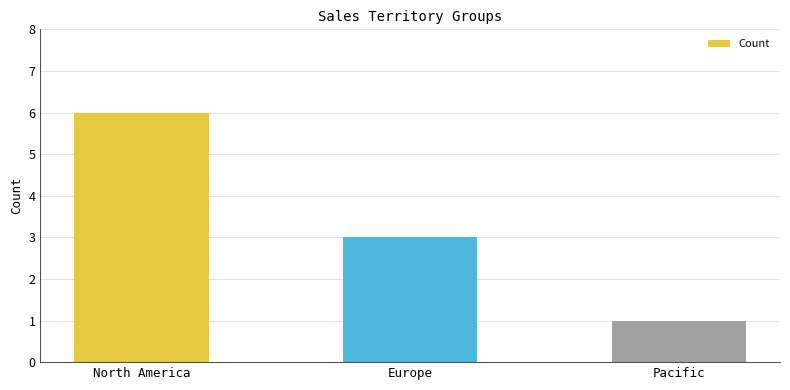

The chart shows a value of 1 at Pacific. True or false?

True